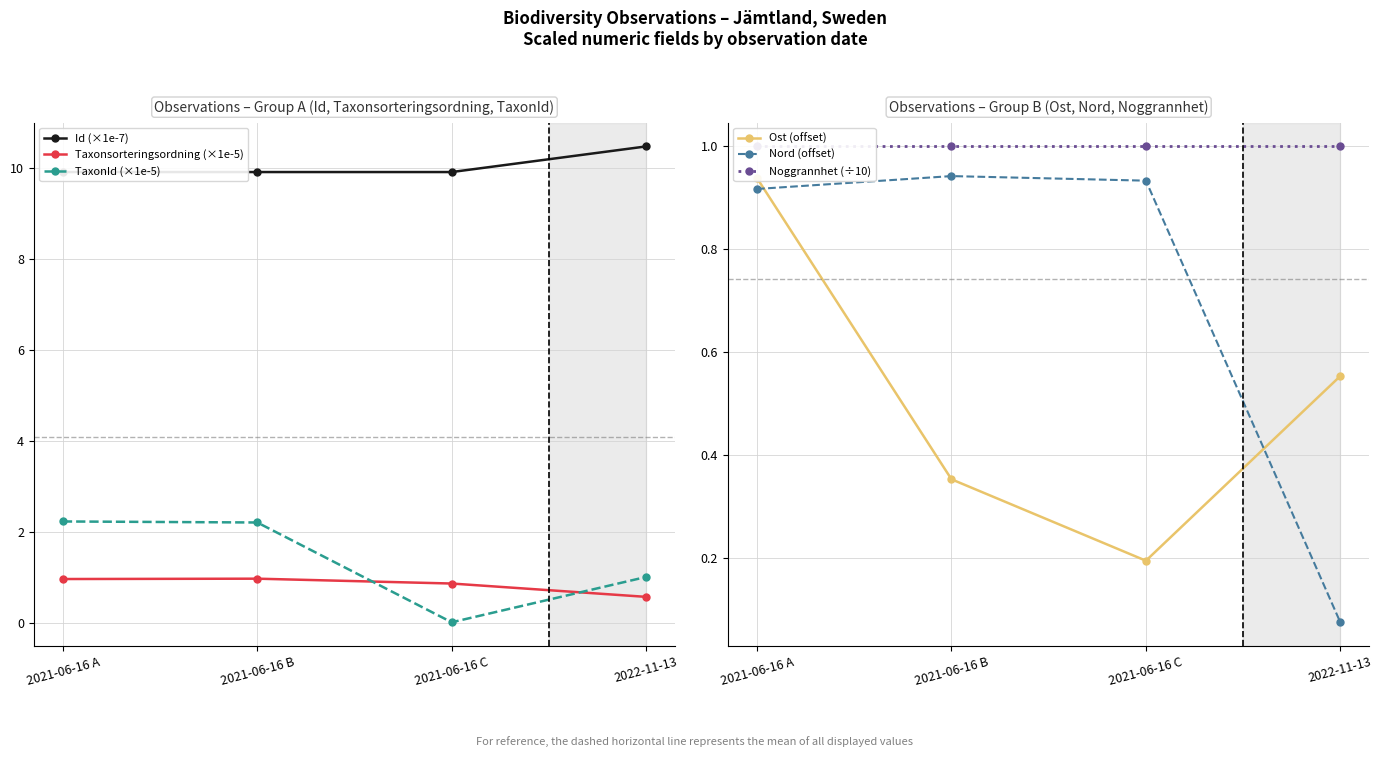

Reading left to right, list all the values displayed in this chart.

Id (×1e-7): 2021-06-16 A=9.9	2021-06-16 B=9.9	2021-06-16 C=9.9	2022-11-13=10.5
Taxonsorteringsordning (×1e-5): 2021-06-16 A=1.0	2021-06-16 B=1.0	2021-06-16 C=0.9	2022-11-13=0.6
TaxonId (×1e-5): 2021-06-16 A=2.2	2021-06-16 B=2.2	2021-06-16 C=0.0	2022-11-13=1.0
Ost (offset): 2021-06-16 A=0.9	2021-06-16 B=0.4	2021-06-16 C=0.2	2022-11-13=0.6
Nord (offset): 2021-06-16 A=0.9	2021-06-16 B=0.9	2021-06-16 C=0.9	2022-11-13=0.1
Noggrannhet (÷10): 2021-06-16 A=1.0	2021-06-16 B=1.0	2021-06-16 C=1.0	2022-11-13=1.0